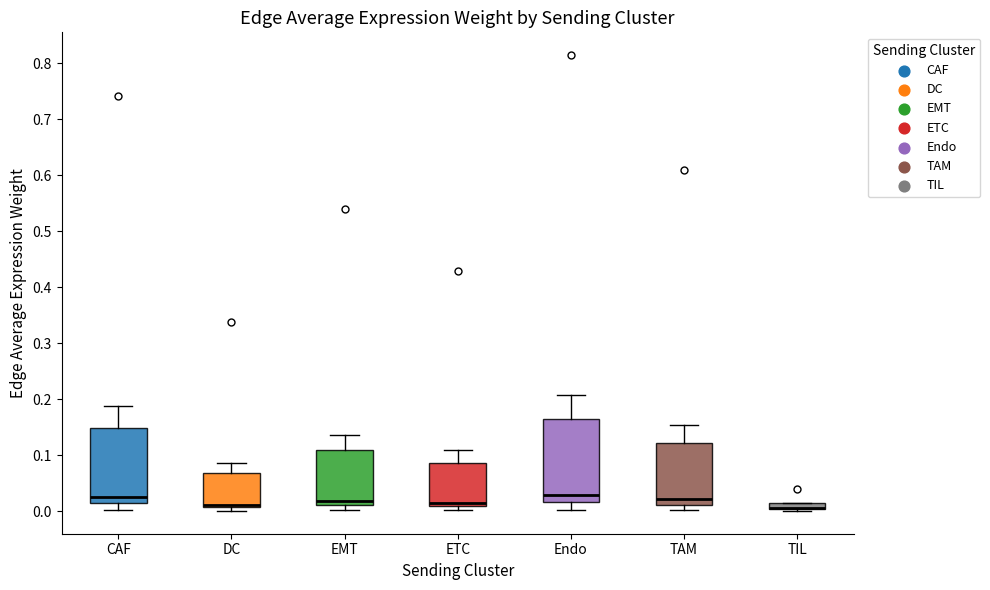

Where does the lower whisker of the box for CAF end on the y-axis? The values are not printed on the chart, so give them approximately, as read against the axis.

0.00